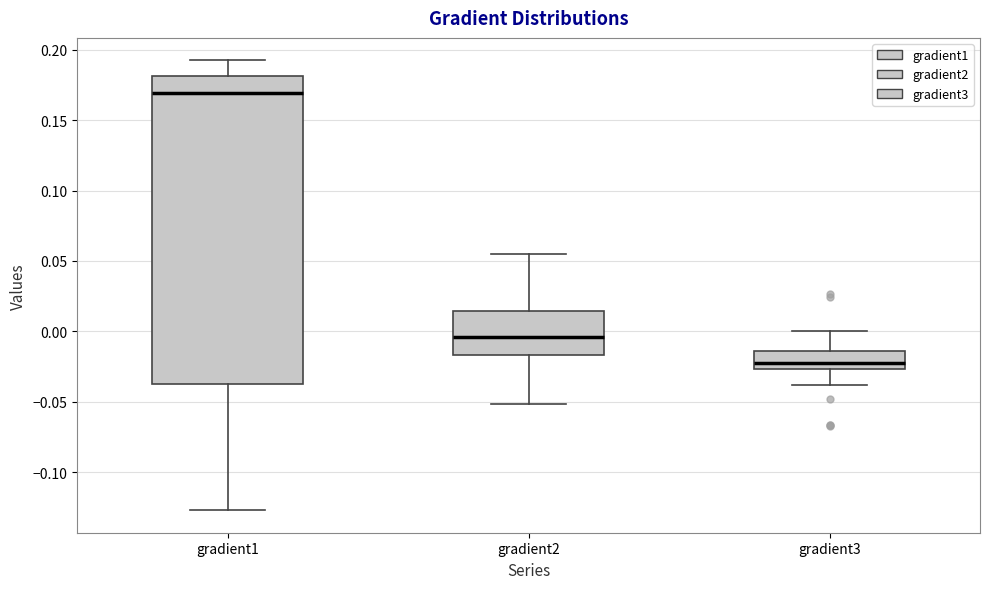

Where does the median line of the box for gradient2 sit on the y-axis? The values are not printed on the chart, so give them approximately, as read against the axis.

-0.005